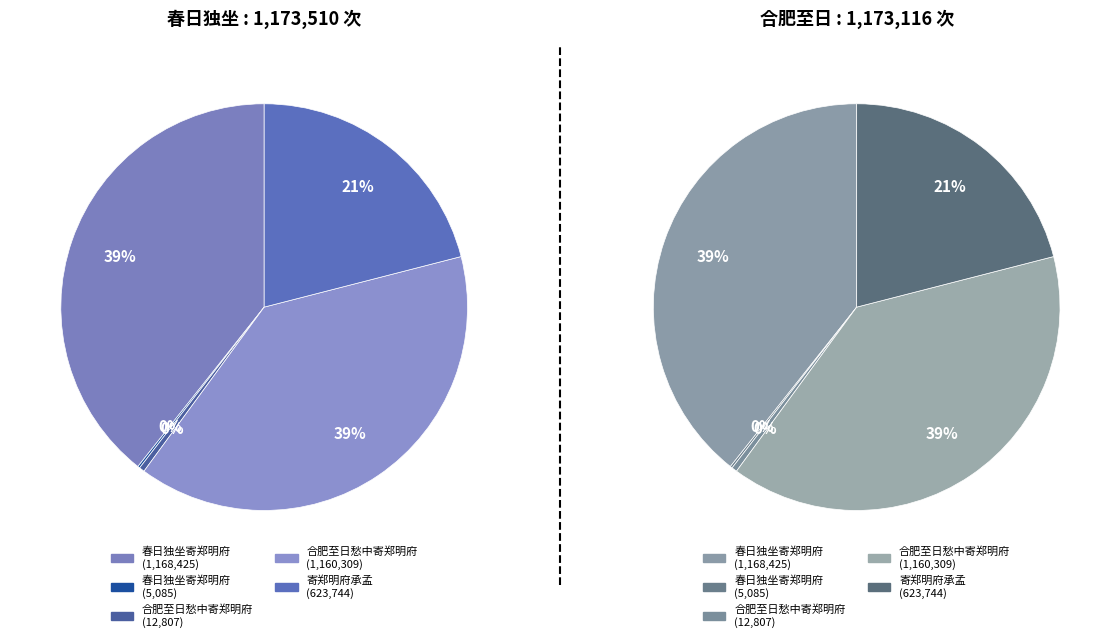

To the nearest percent, what is the difference between the 春日独坐寄郑明府 (5085) and 合肥至日愁中寄郑明府 (1160309) slice percentages?

39%